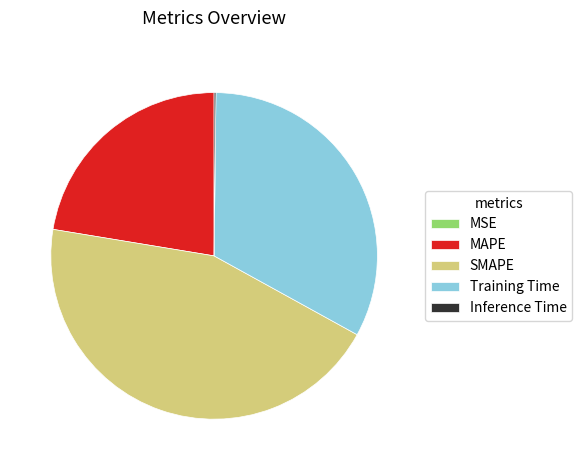

Which category has the biggest portion of the pie?

SMAPE